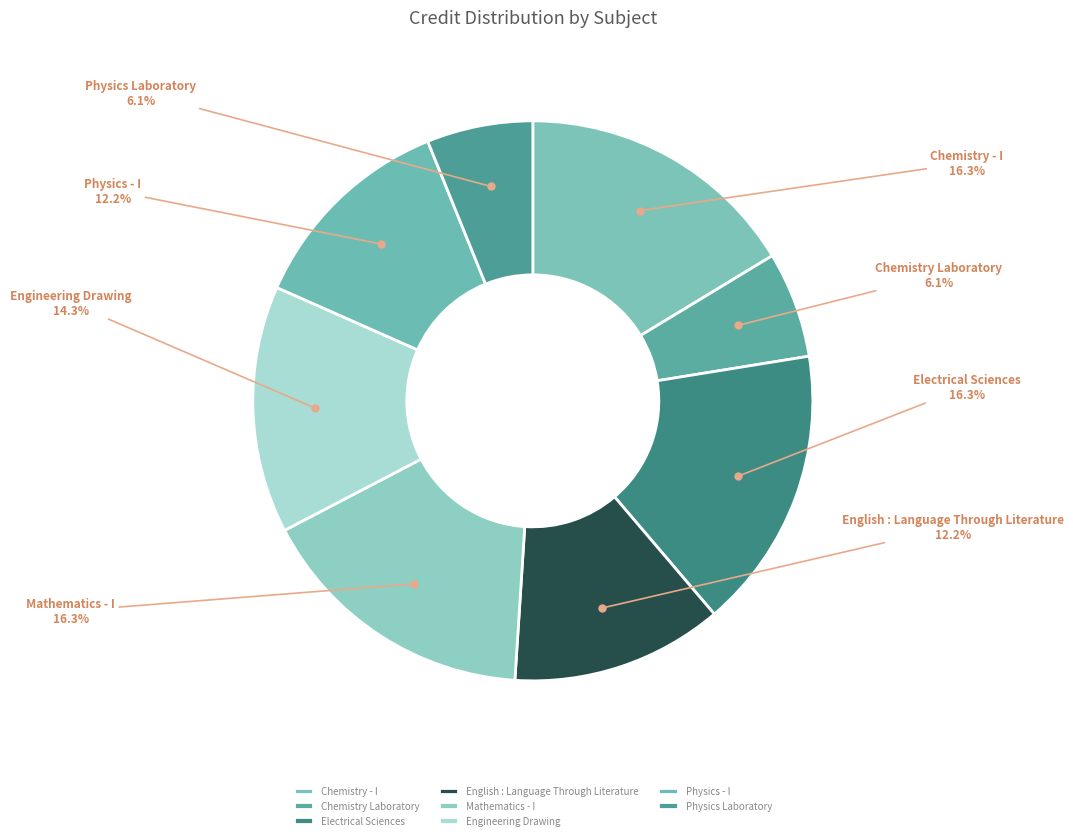

To the nearest percent, what portion does English : Language Through Literature represent?

12%